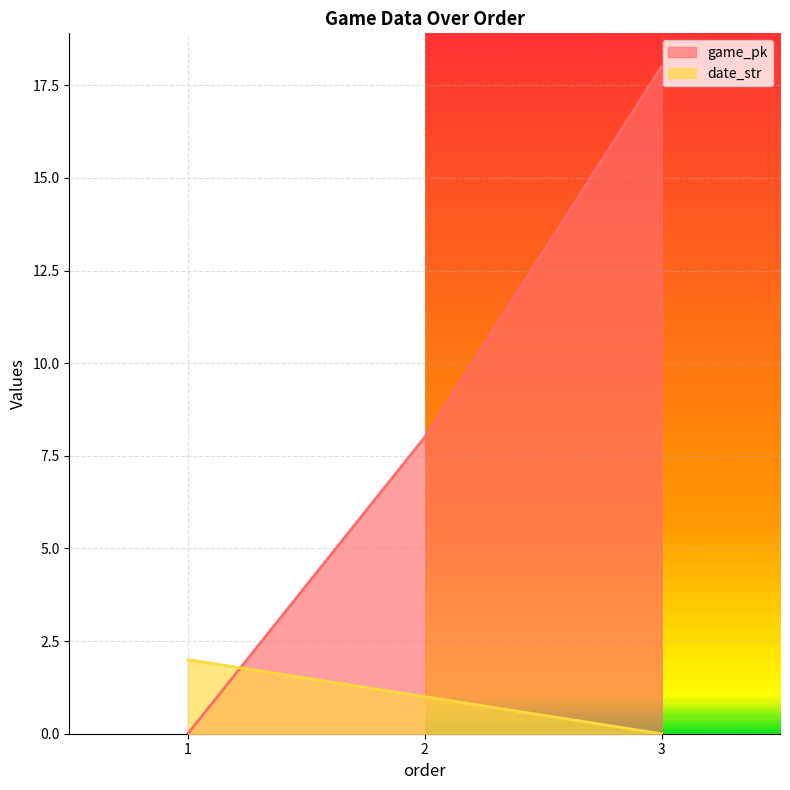

How many series are shown in this chart?

2